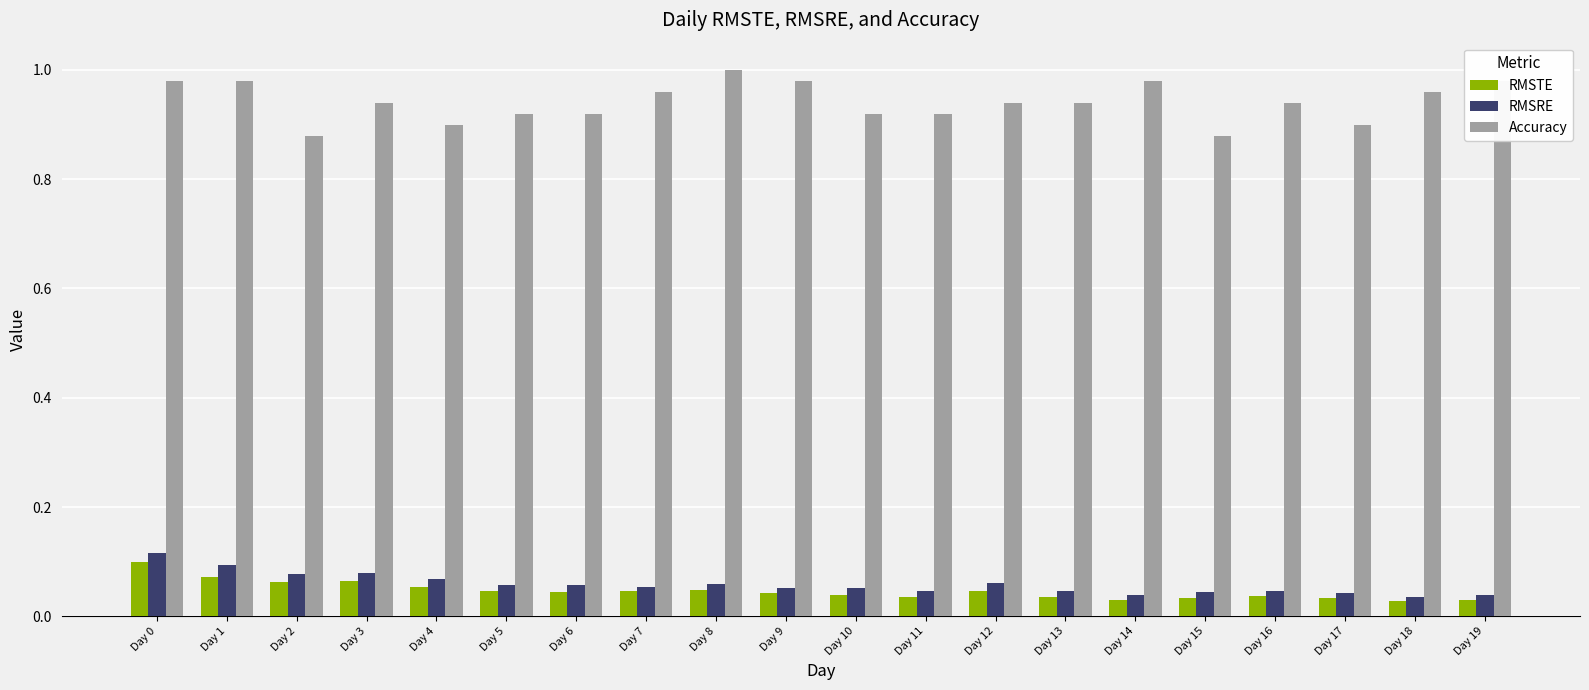

Is it true that RMSRE equals 0.0 at Day 2?

False